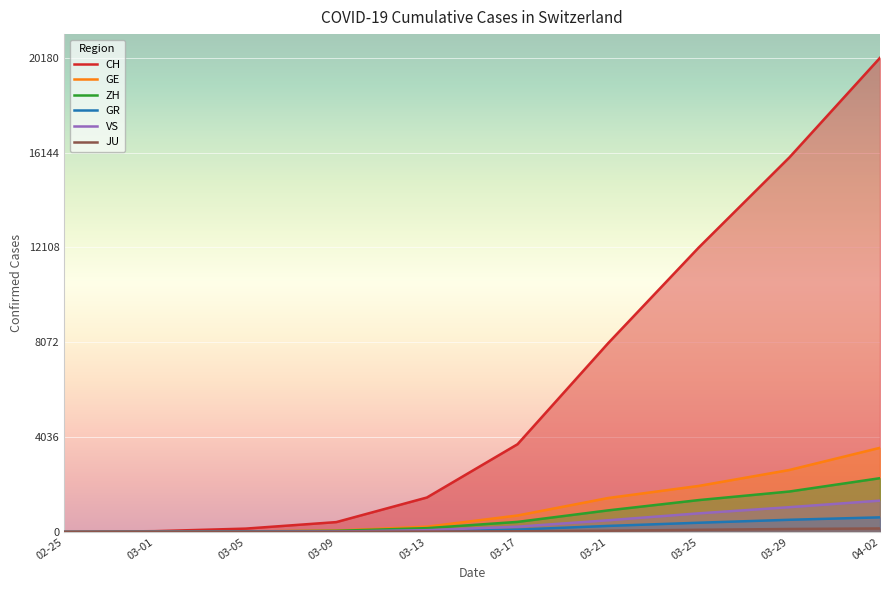

Which series has the largest total across all categories?

CH